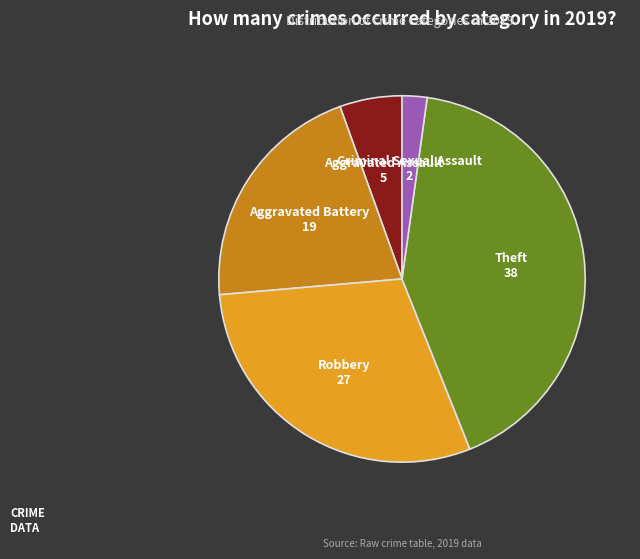

Is there any slice that represents more than half of the pie?

No